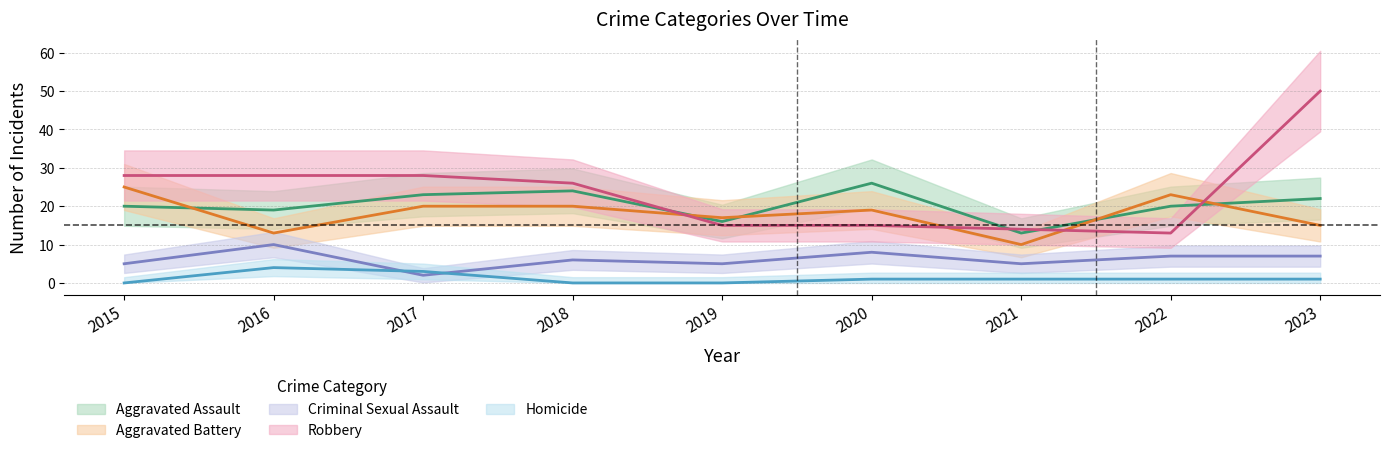

Where does the Aggravated Battery series first go above 19?

2015